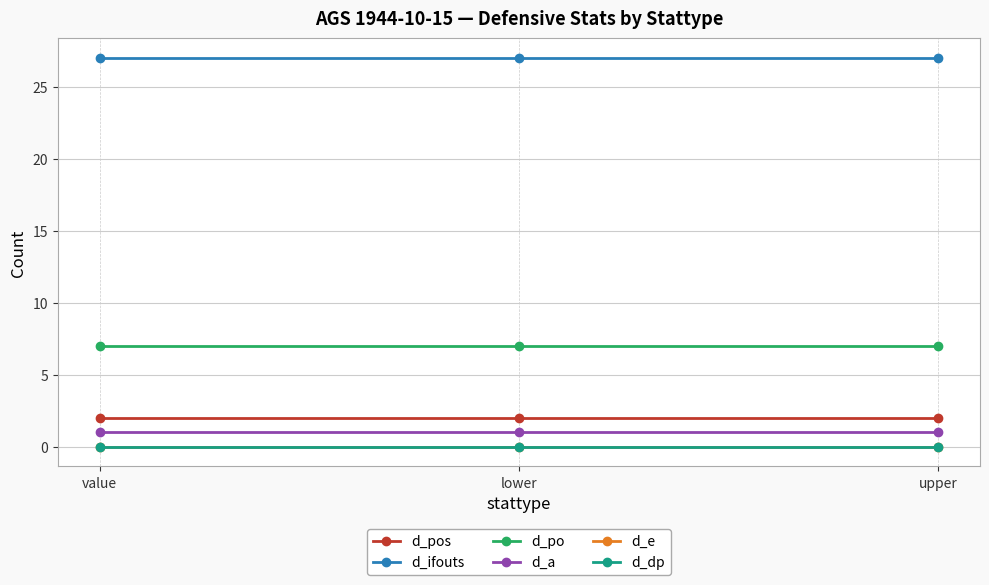

Which series changed the most between value and upper?

d_pos